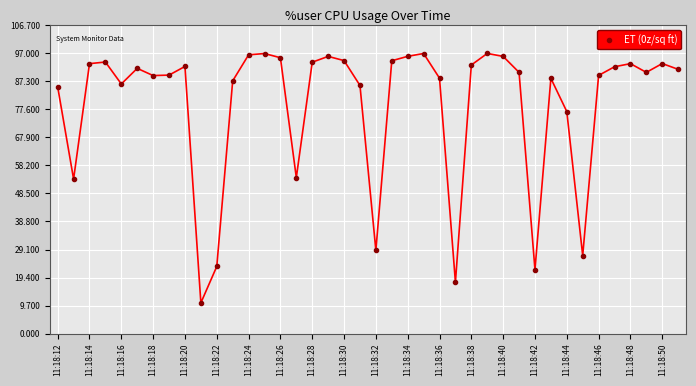

What is the minimum value shown in the chart?

10.6